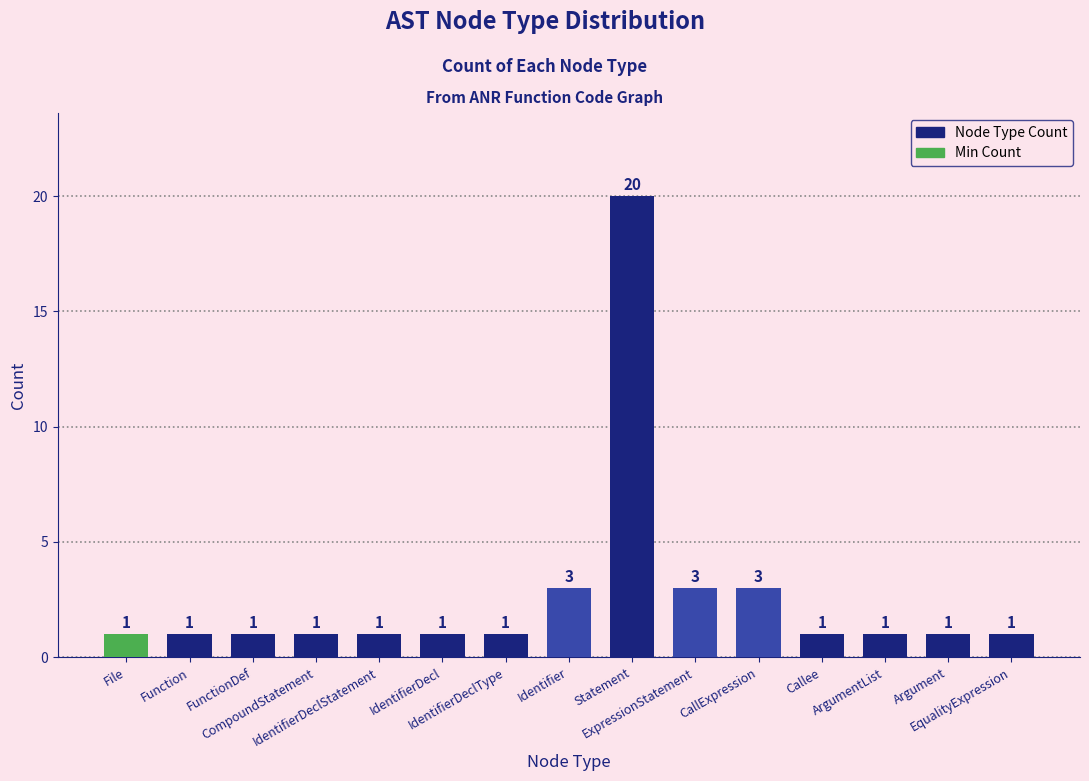

What is the difference between the second highest and minimum values?

2